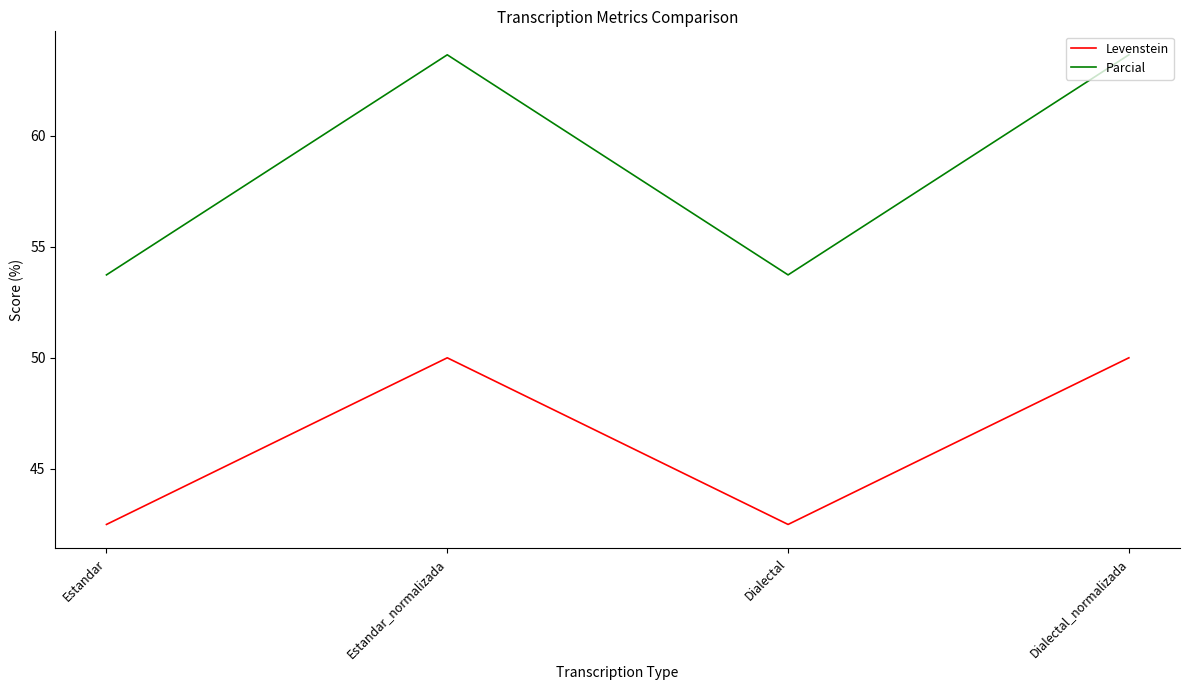

What are all the series names shown in the legend?

Levenstein, Parcial